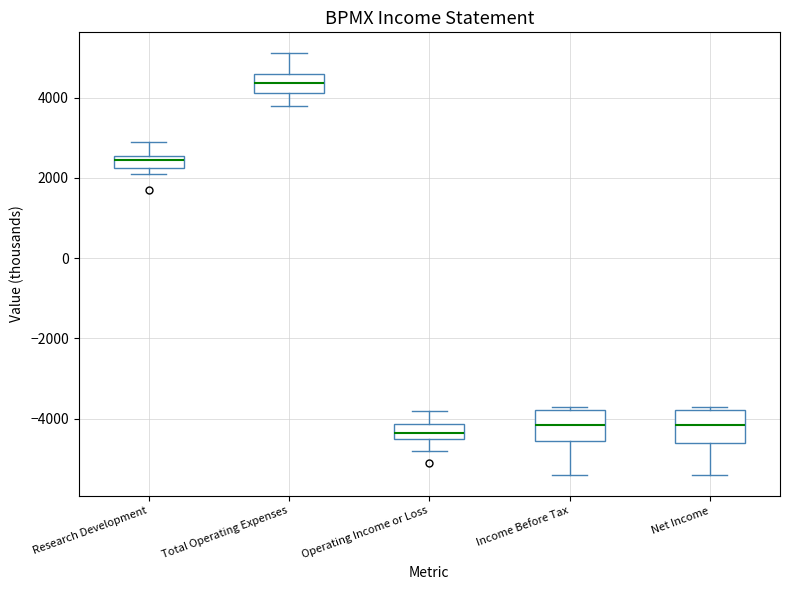

Reading left to right, read every box against the y-axis: the position of its median line, the range the box covers, and the ends of its whiskers. The values are not printed on the chart, so give them approximately, as read against the axis.

Research Development: median 2400, box 2200 to 2600, whiskers 2200 (just below the box's lower edge) to 3000
Total Operating Expenses: median 4400, box 4200 to 4600, whiskers 3800 to 5200
Operating Income or Loss: median -4400 (inside the box), box -4400 to -4200, whiskers -4800 to -3800
Income Before Tax: median -4200, box -4600 to -3800, whiskers -5400 to -3600
Net Income: median -4200, box -4600 to -3800, whiskers -5400 to -3600